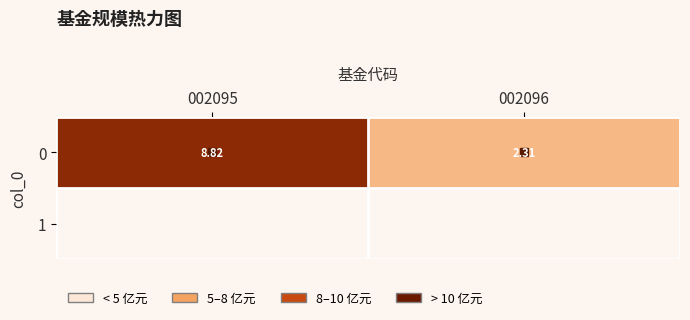

What is the sum of all values?

11.1